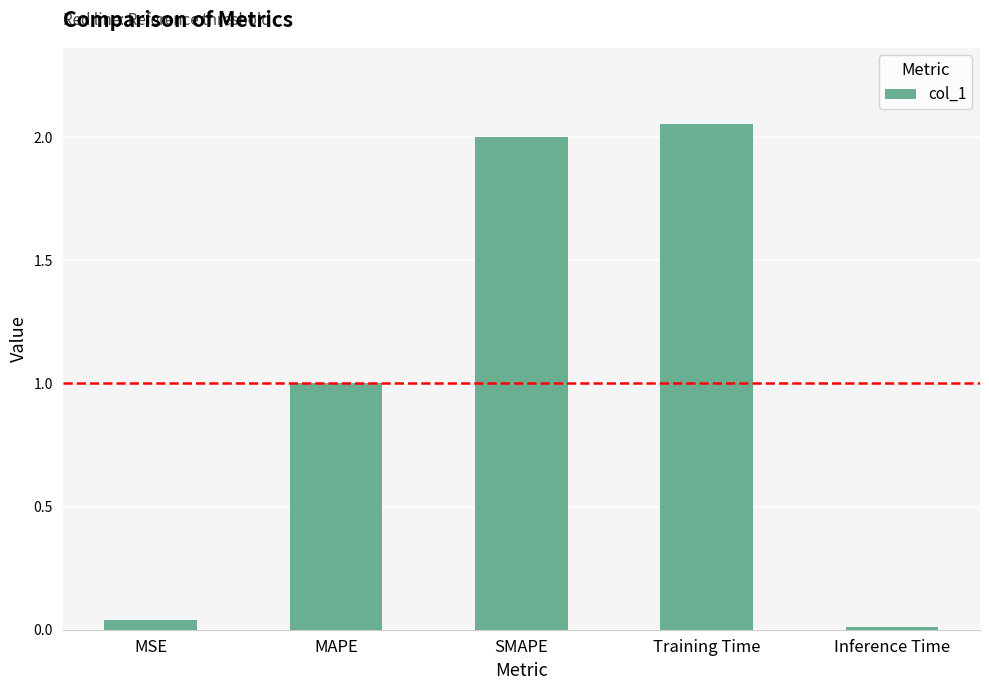

List the labels in order of value, largest first.

Training Time, SMAPE, MAPE, MSE, Inference Time